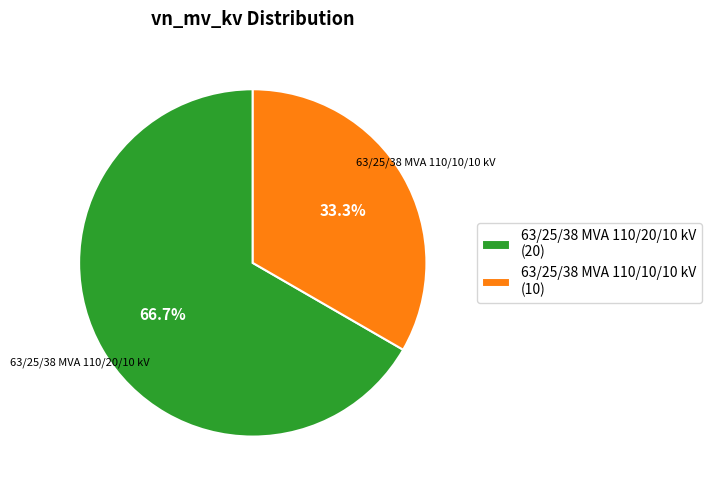

To the nearest percent, what is the difference between the largest and smallest slice percentages?

33%